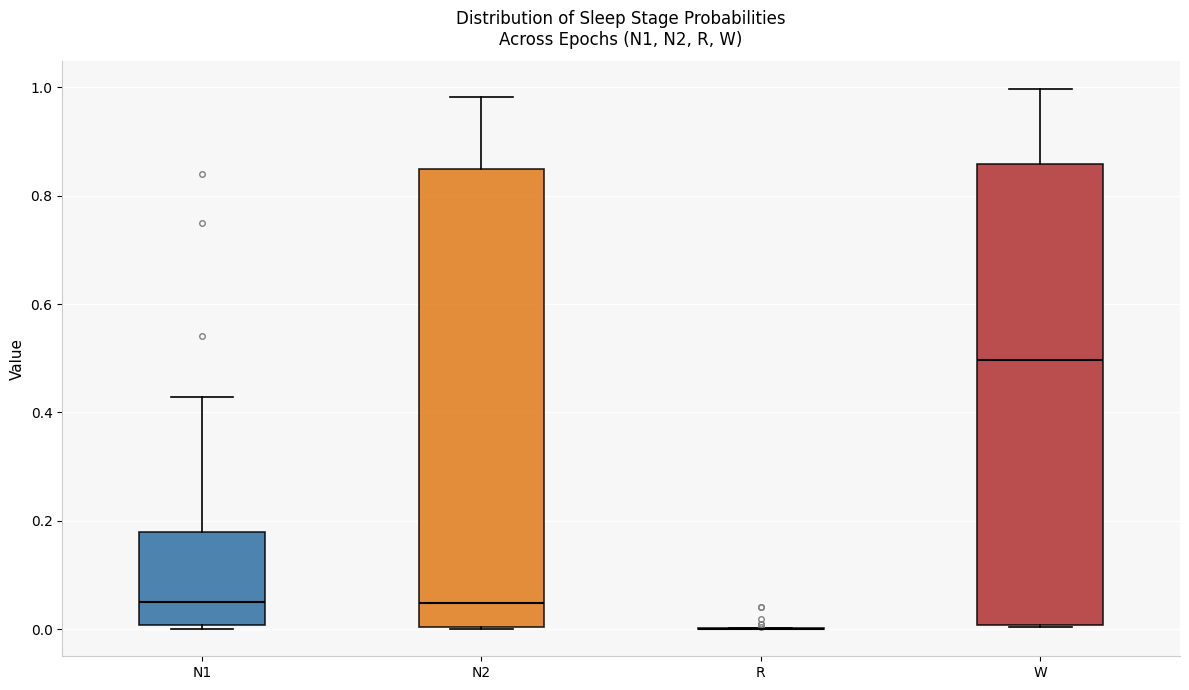

Reading left to right, transcribe this box plot: for each box, give where its median line is, the range the box spans, and where its two whiskers end, as read against the y-axis. The values are not printed on the chart, so give them approximately, as read against the axis.

N1: median 0.04, box 0.00 to 0.18, whiskers 0.00 to 0.42
N2: median 0.04, box 0.00 to 0.84, whiskers 0.00 to 0.98
R: box collapsed to a line at 0.00, whiskers 0.00 to 0.00
W: median 0.50, box 0.00 to 0.86, whiskers 0.00 to 1.00